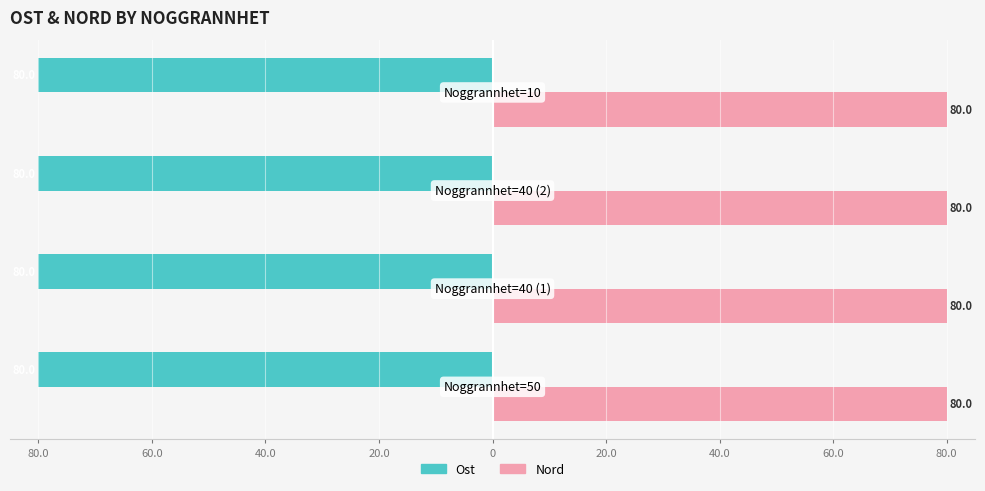

What are all the series names shown in the legend?

Ost, Nord